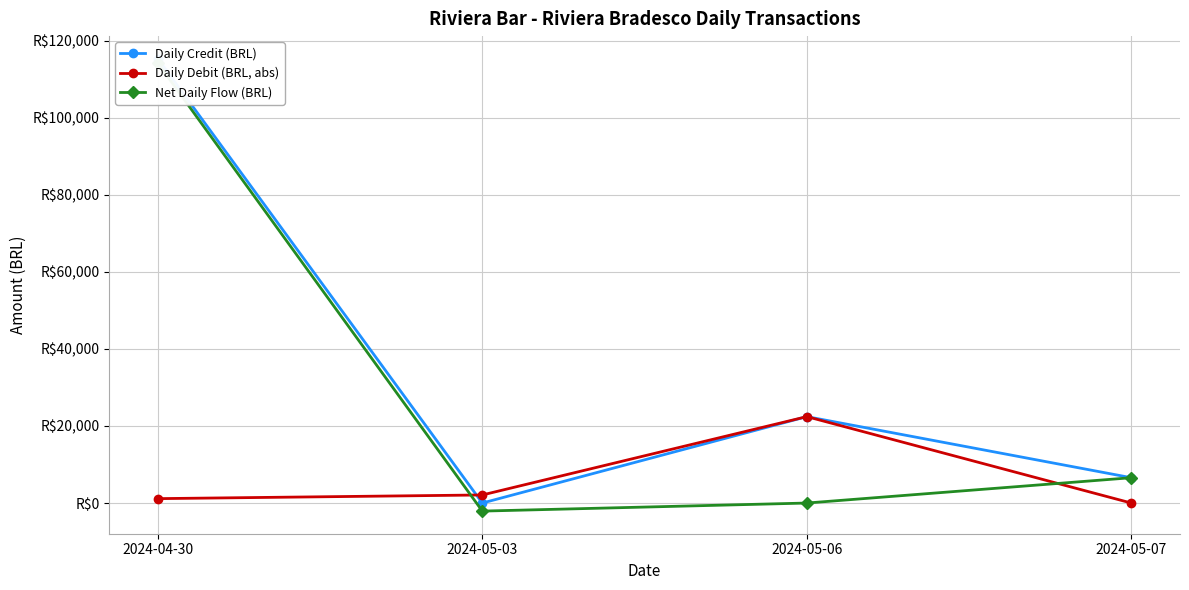

What is the difference between the maximum and minimum values in the Daily Credit (BRL) series?

115351.9